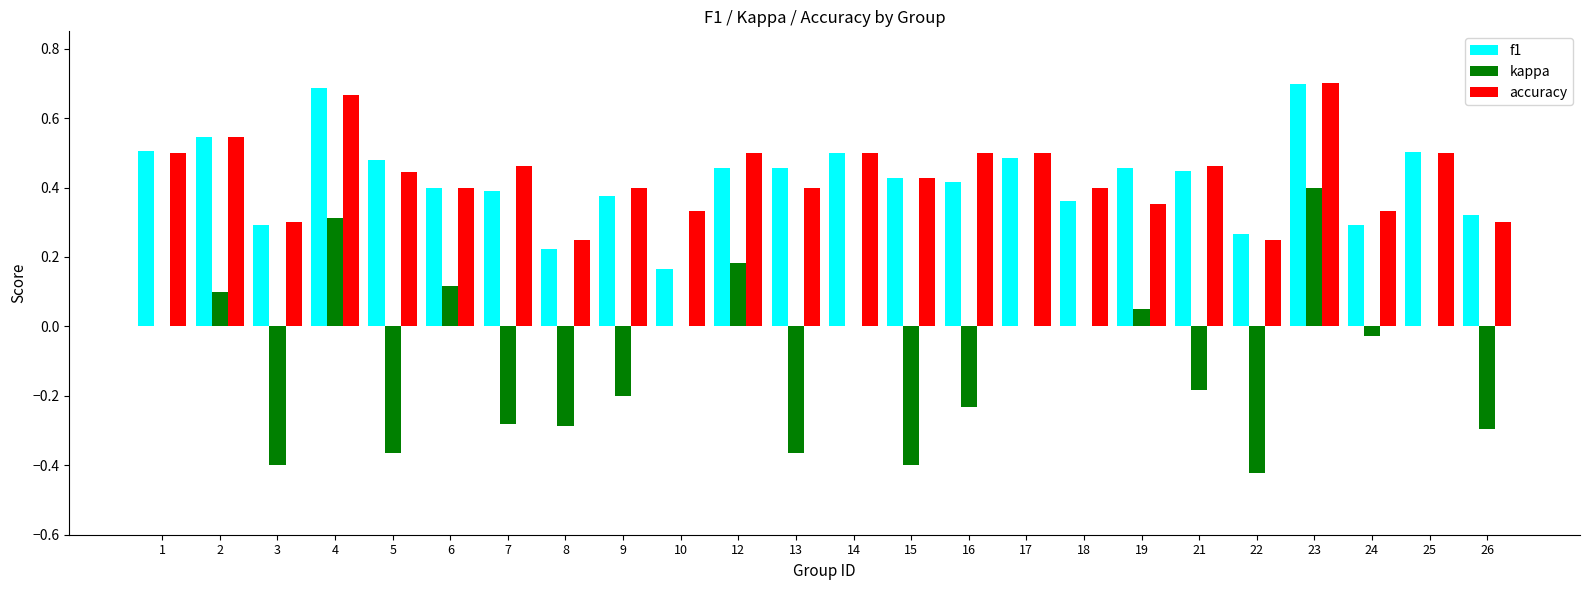

At which category is the sum across all series the highest?

23